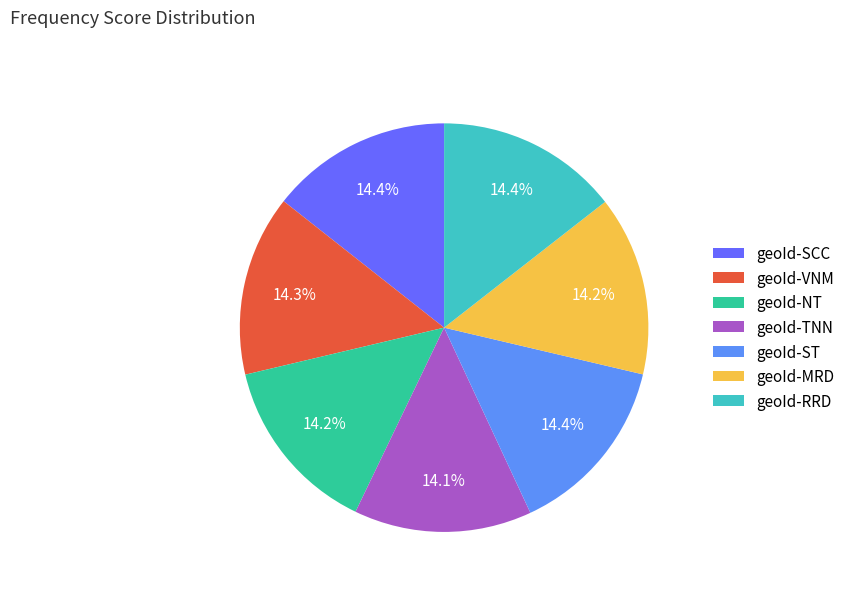

How much of the chart is everything except geoId-SCC?

85.6%